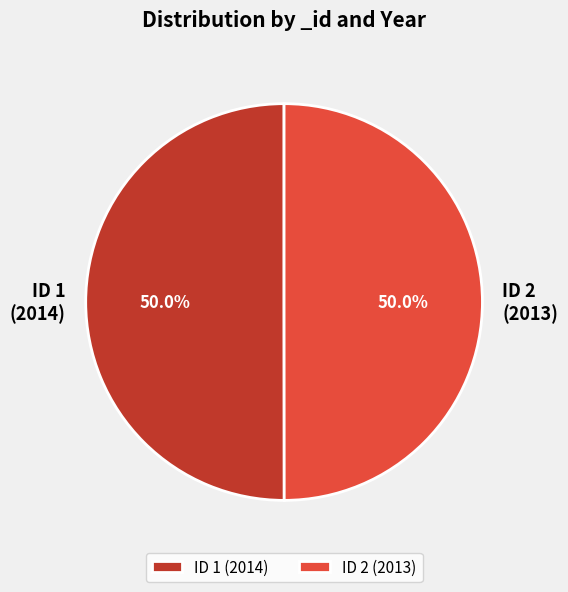

How many segments does this pie chart have?

2